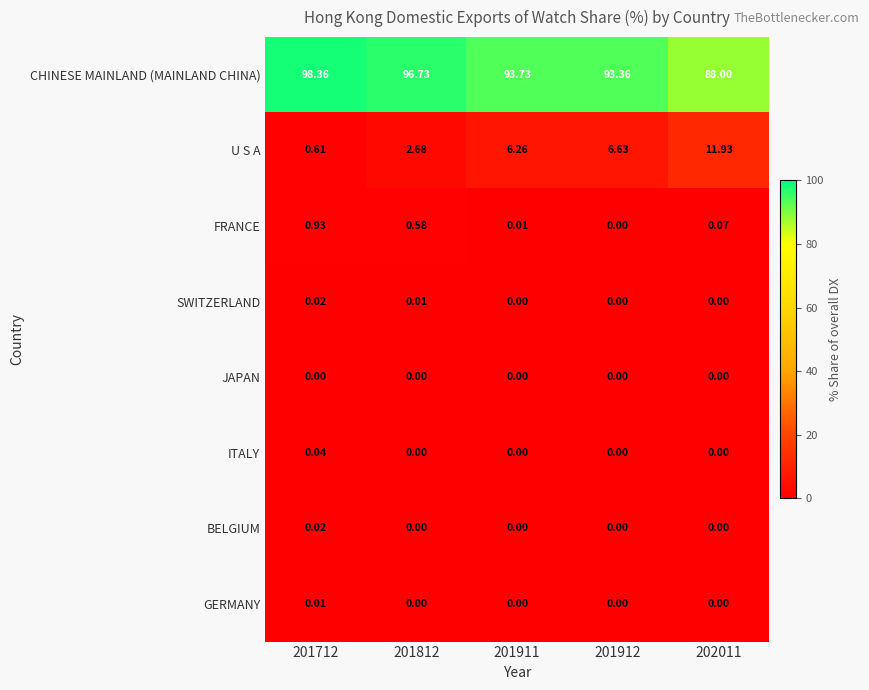

How many categories are shown in the chart?

5